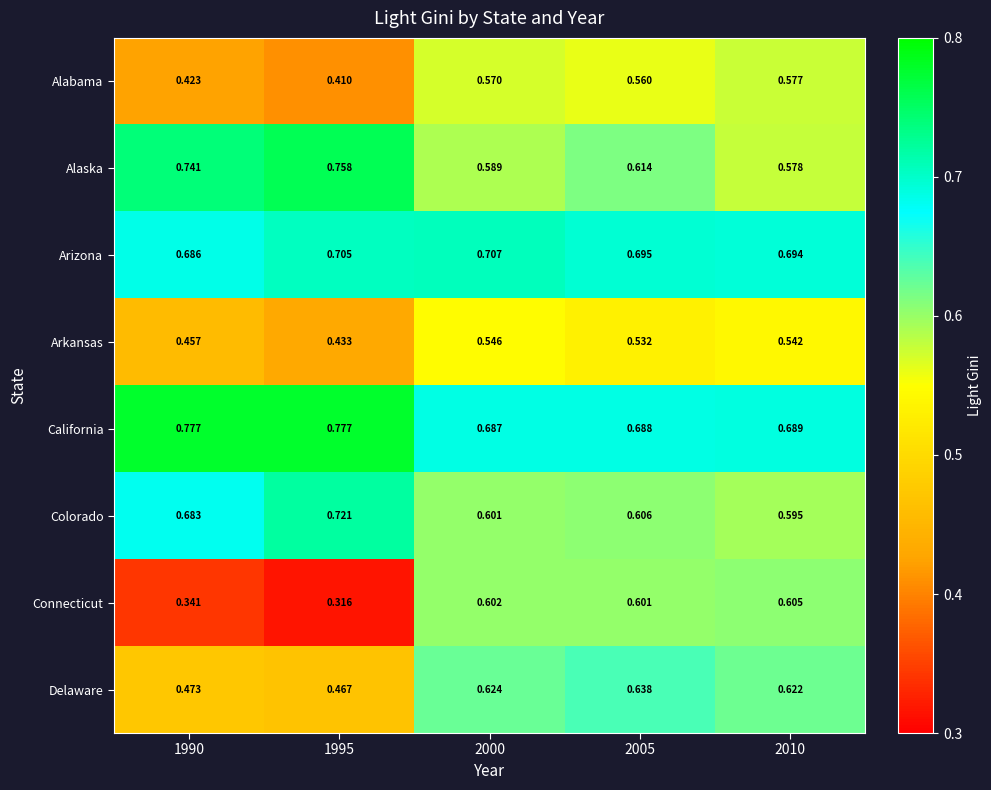

Which series has the widest spread of values?

Connecticut